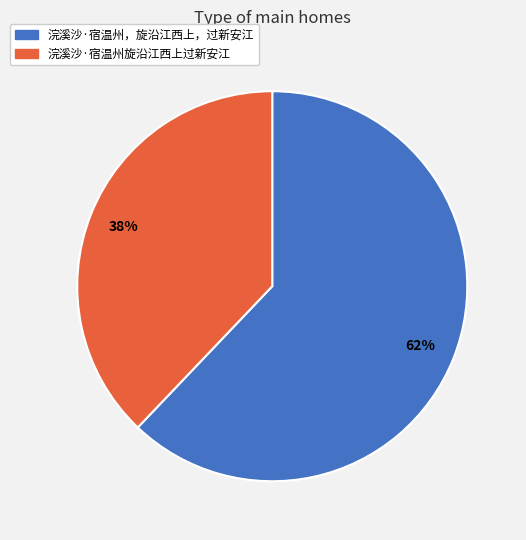

How many segments does this pie chart have?

2